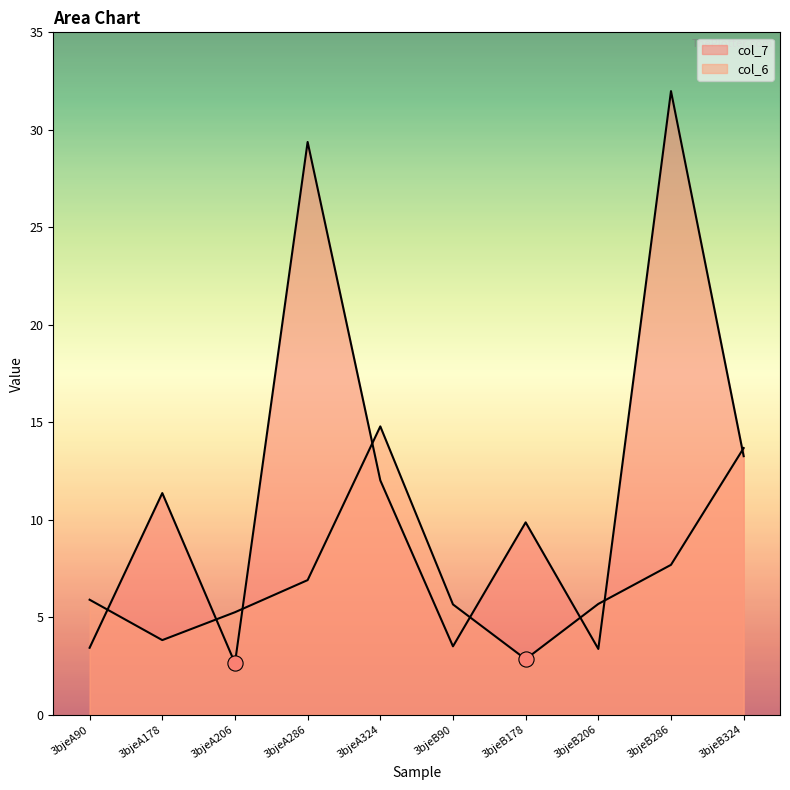

Which series has the largest total across all categories?

col_7